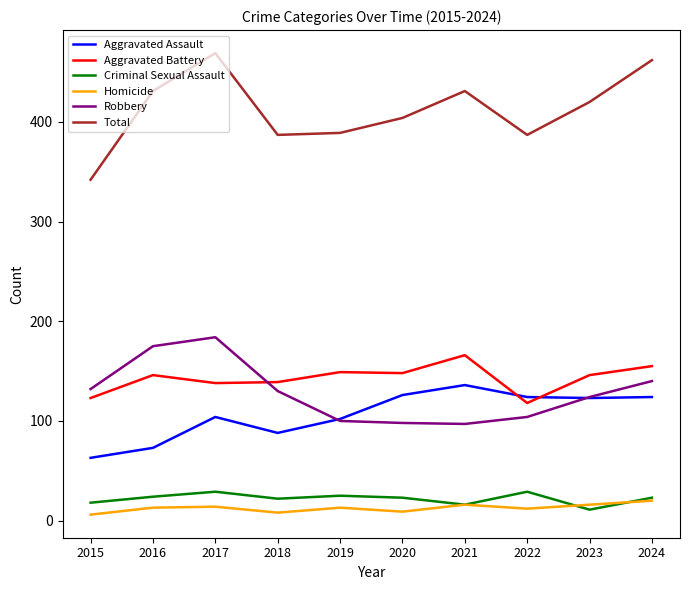

Which series has the widest spread of values?

Total